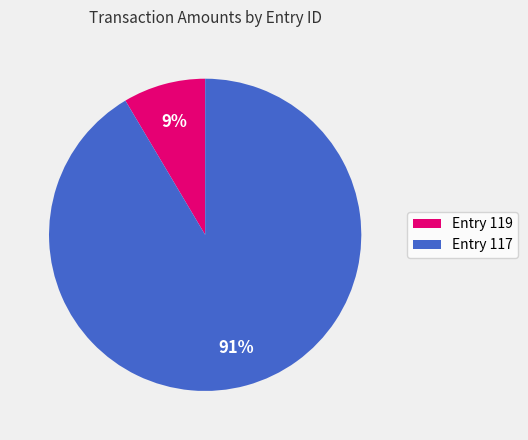

To the nearest percent, what is the combined percentage of Entry 119 and Entry 117?

100%